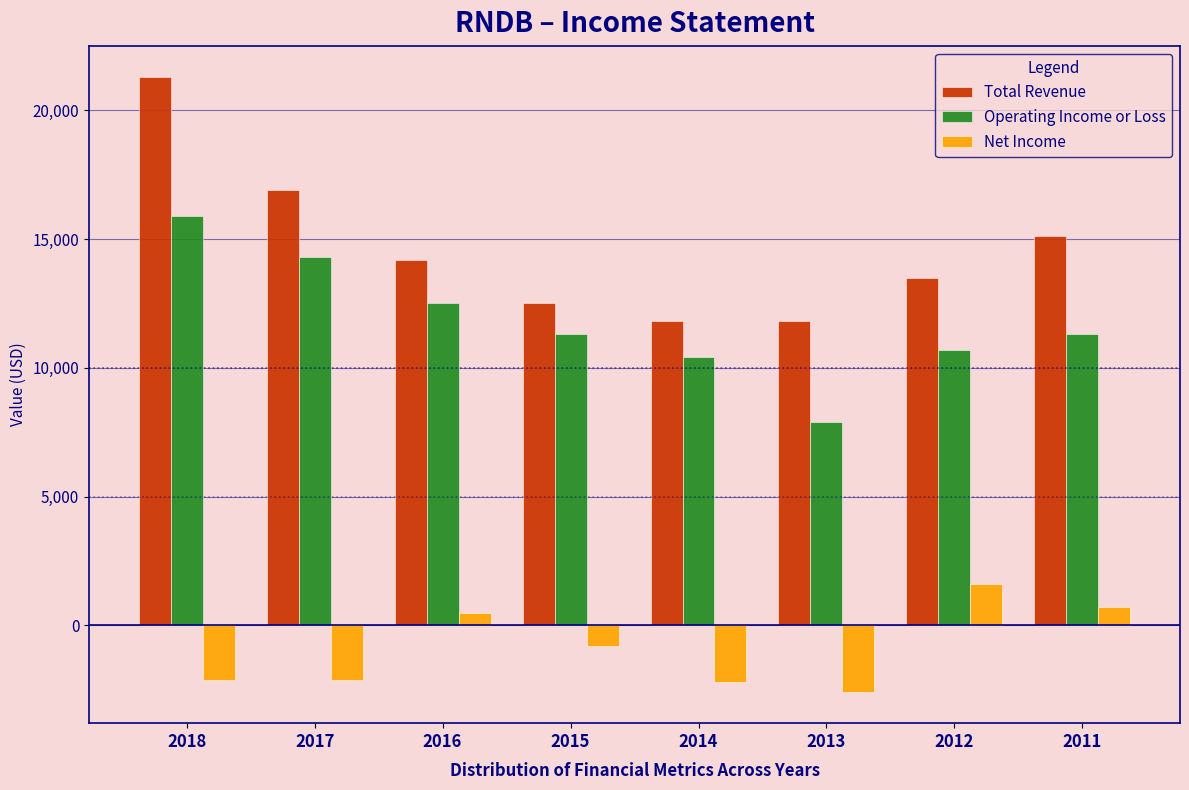

What is the average value of the Net Income series?

-875